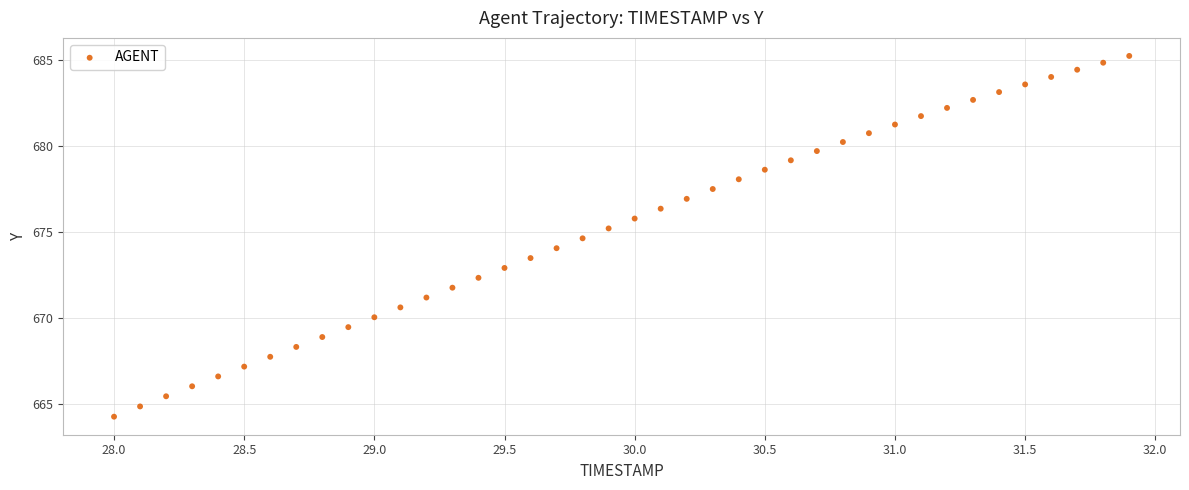

What is the range of Y values (max minus min)?

20.9